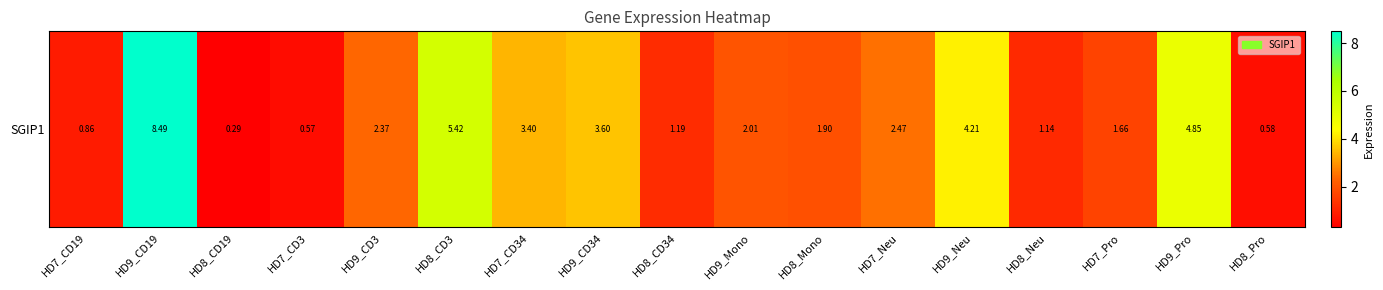

The value at HD9_CD34 is 5.3. True or false?

False